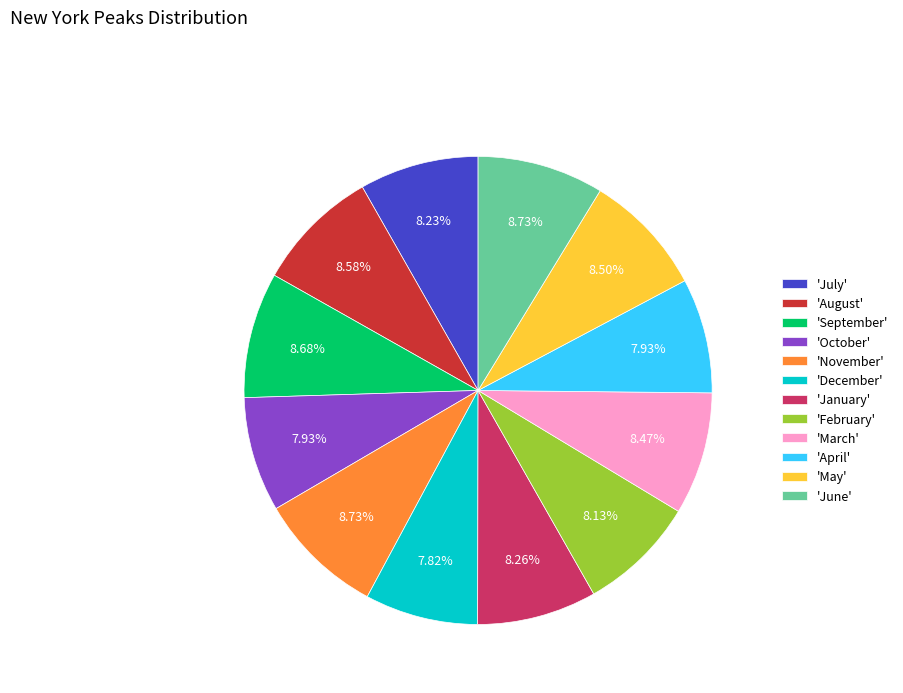

Count the number of slices in the pie.

12